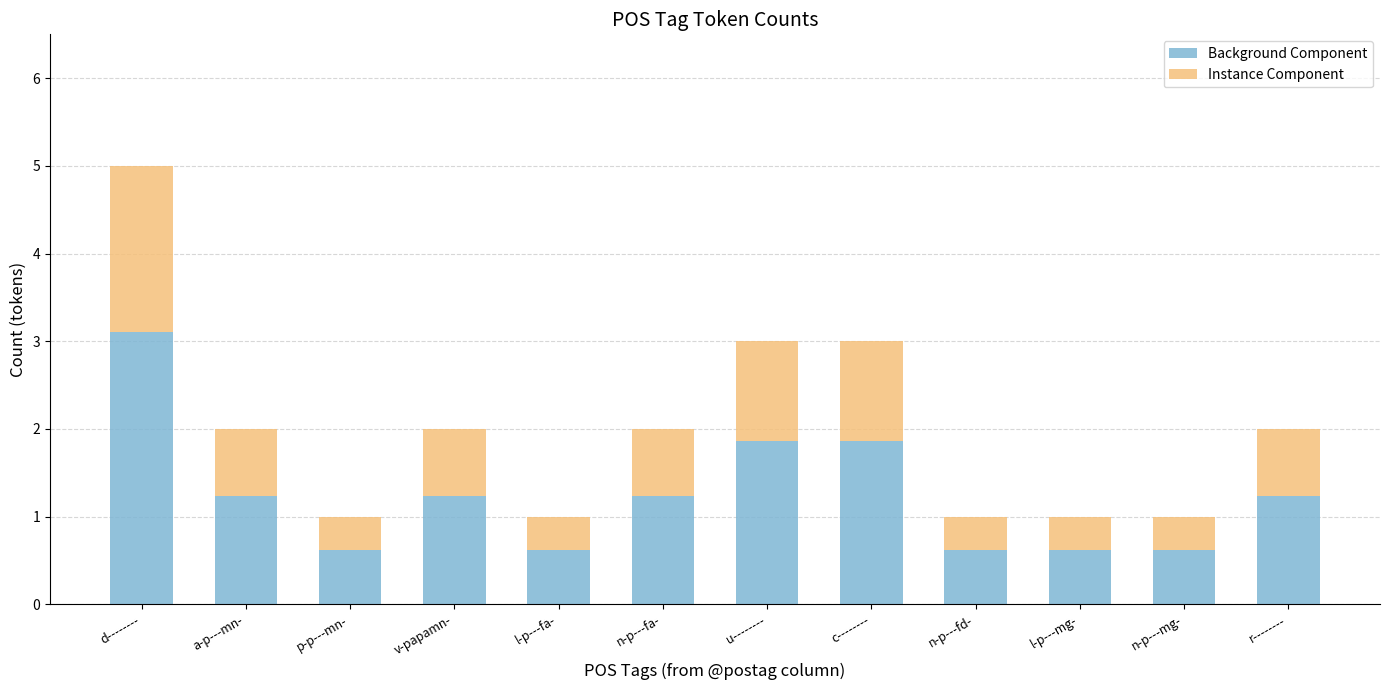

At which category is the sum across all series the highest?

d--------